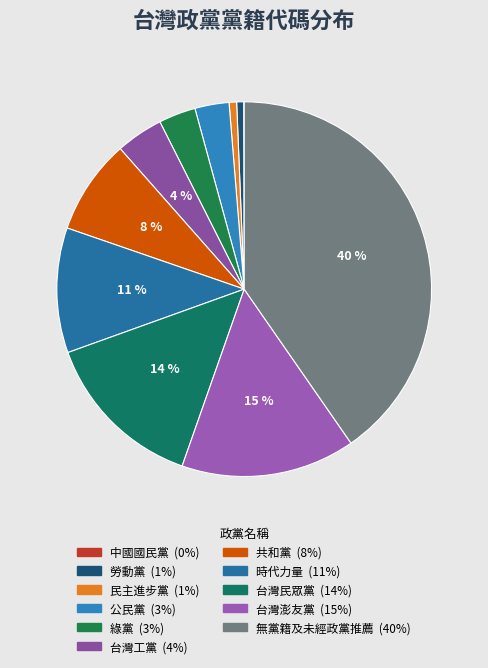

Count the number of slices in the pie.

11